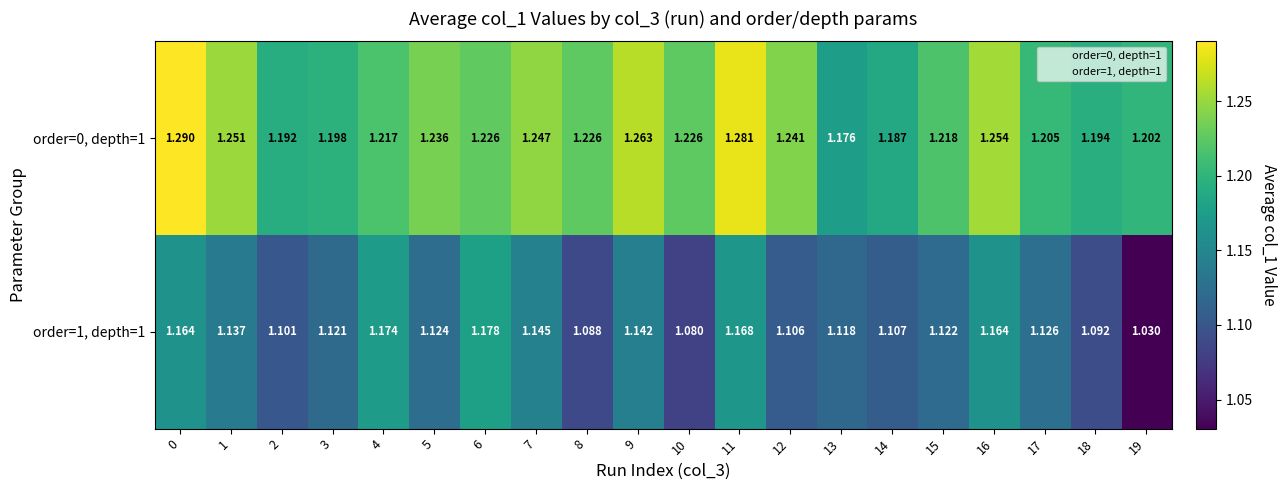

Is the value of order=1, depth=1 at 14 greater than the value of order=0, depth=1 at 9?

No